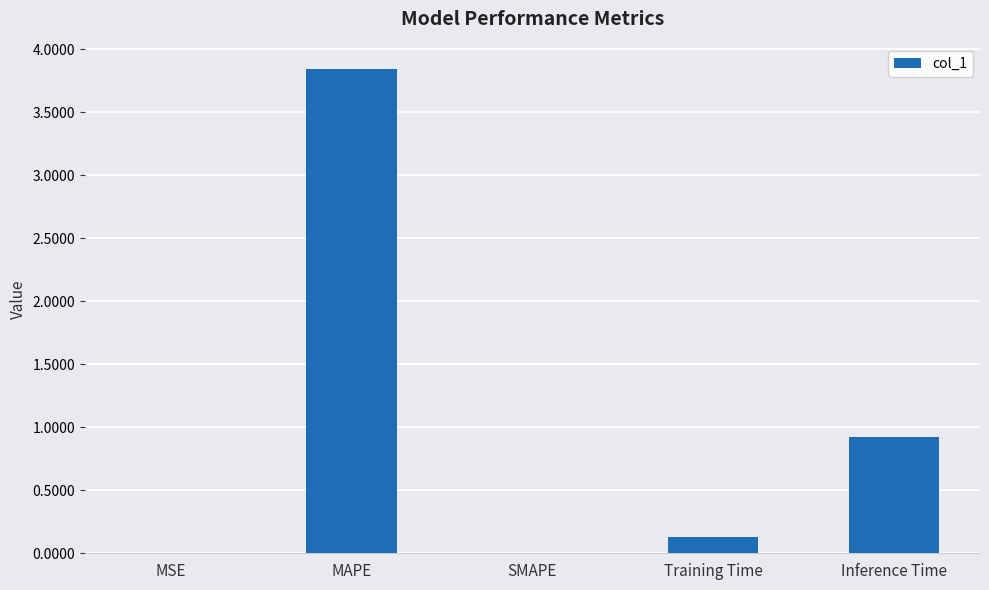

Is it true that the value at MSE is 0.0?

True